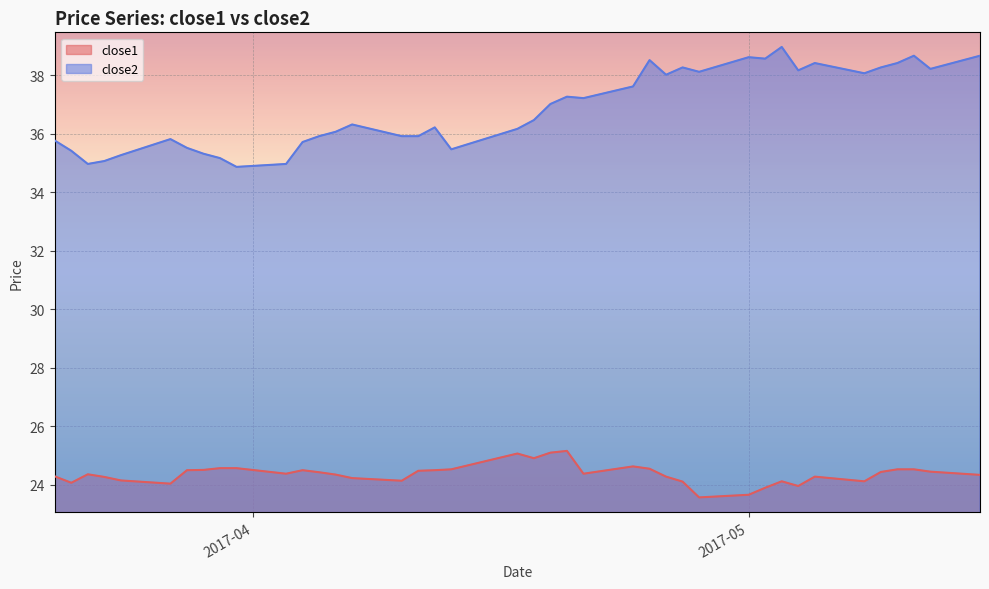

What is the highest value of the close1 series?

25.2